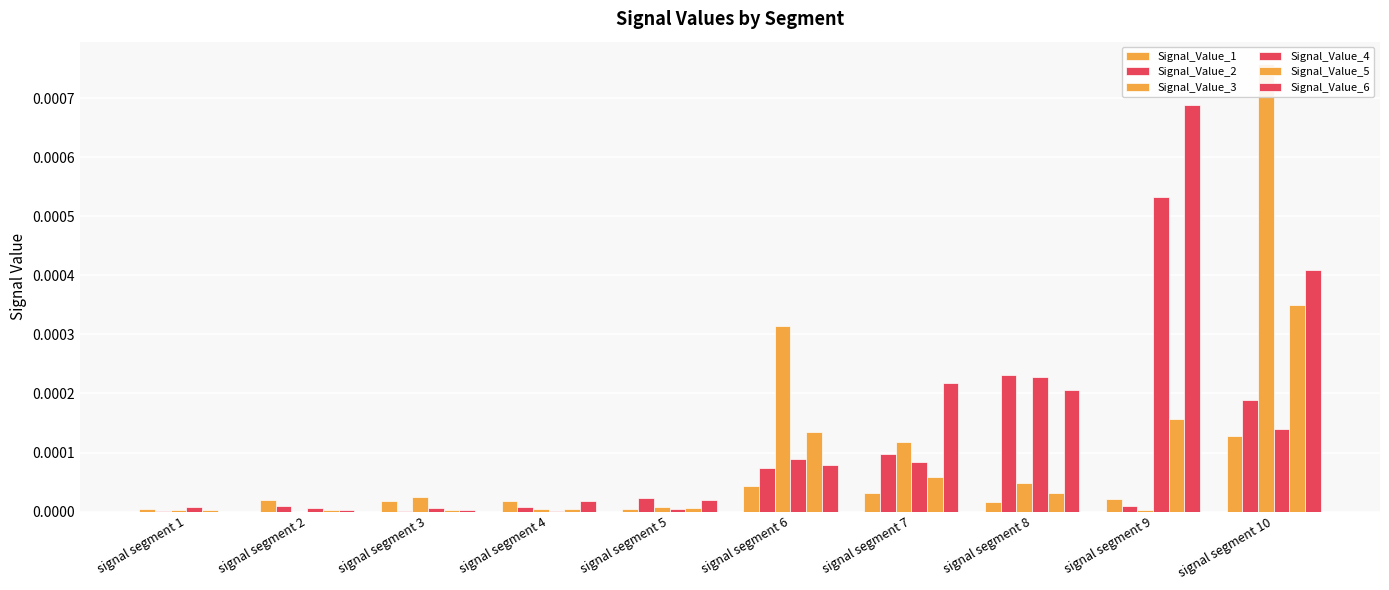

How many groups of bars are there?

10